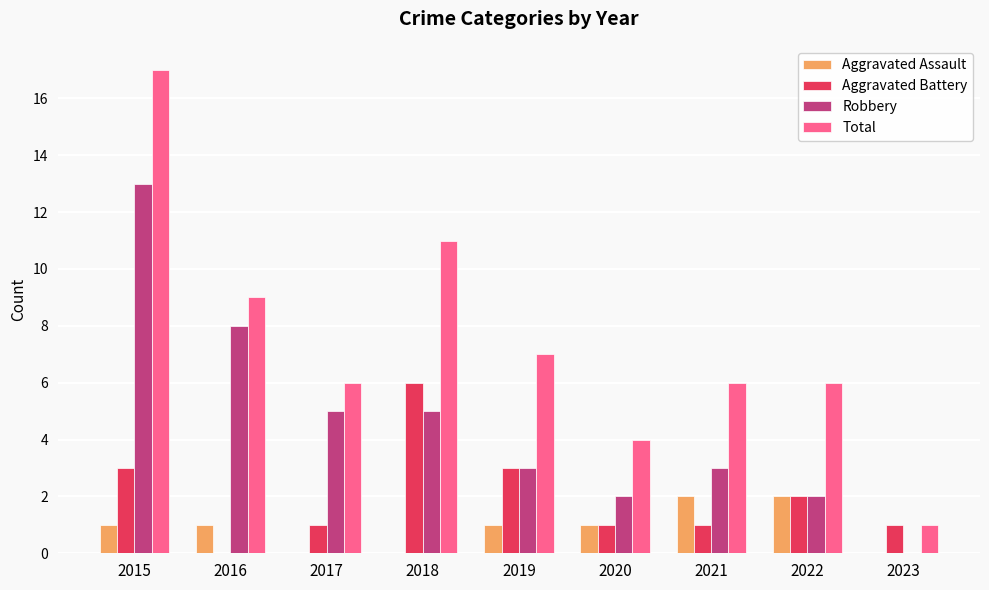

Read the Total value at 2015.

17